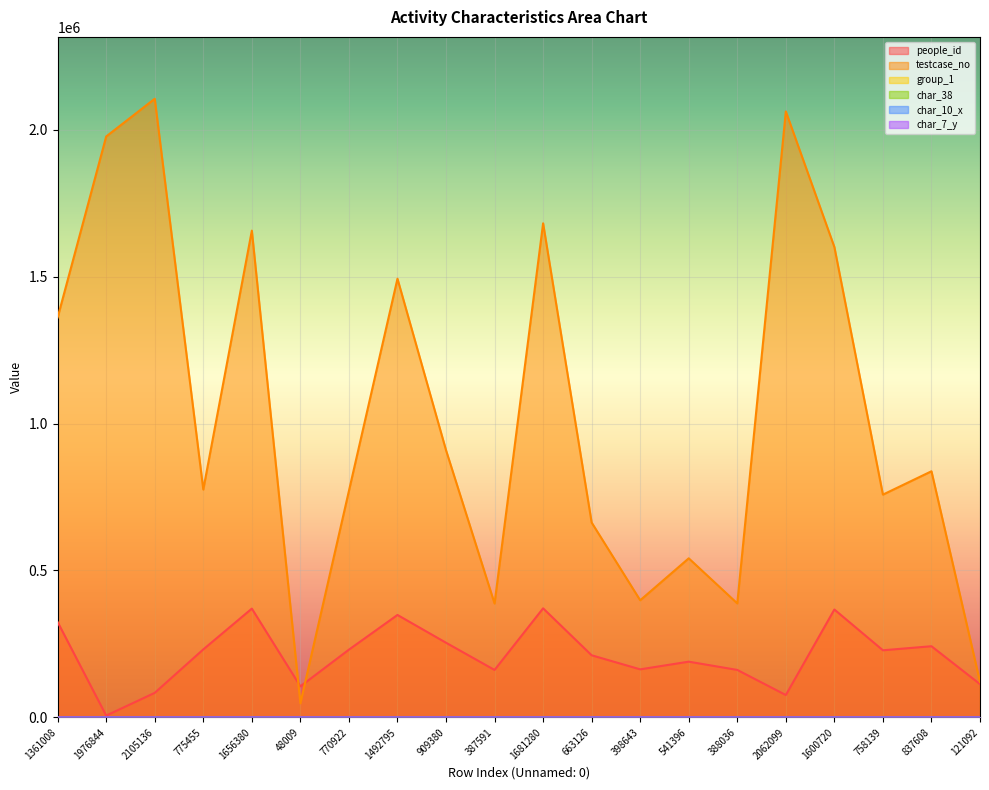

Reading right to left, what are all the values shown in this chart?

people_id: 121092=113187	837608=242241	758139=228463	1600720=367194	2062099=76203	388036=161620	541396=189723	398643=163581	663126=211444	1681280=371241	387591=161508	909380=254165	1492795=348661	770922=230626	48009=105739	1656380=370270	775455=231454	2105136=83624	1976844=6201	1361008=324486
testcase_no: 121092=121093	837608=837609	758139=758140	1600720=1600721	2062099=2062100	388036=388037	541396=541397	398643=398644	663126=663127	1681280=1681281	387591=387592	909380=909381	1492795=1492796	770922=770923	48009=48010	1656380=1656381	775455=775456	2105136=2105137	1976844=1976845	1361008=1361009
group_1: 121092=2	837608=2	758139=2	1600720=1	2062099=2	388036=2	541396=2	398643=2	663126=2	1681280=2	387591=1	909380=2	1492795=2	770922=2	48009=2	1656380=2	775455=2	2105136=2	1976844=2	1361008=2
char_38: 121092=0	837608=1	758139=0	1600720=0	2062099=0	388036=0	541396=0	398643=0	663126=1	1681280=0	387591=0	909380=0	1492795=0	770922=0	48009=0	1656380=0	775455=1	2105136=1	1976844=0	1361008=1
char_10_x: 121092=0	837608=0	758139=0	1600720=0	2062099=0	388036=0	541396=0	398643=0	663126=0	1681280=0	387591=8	909380=0	1492795=0	770922=0	48009=0	1656380=0	775455=0	2105136=0	1976844=0	1361008=0
char_7_y: 121092=1	837608=1	758139=9	1600720=1	2062099=12	388036=13	541396=8	398643=2	663126=8	1681280=9	387591=3	909380=8	1492795=9	770922=15	48009=9	1656380=1	775455=4	2105136=14	1976844=5	1361008=24